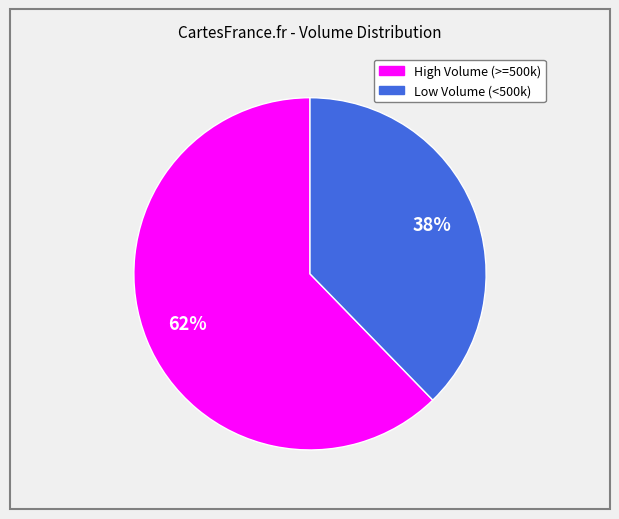

To the nearest percent, what is the average slice percentage?

50%